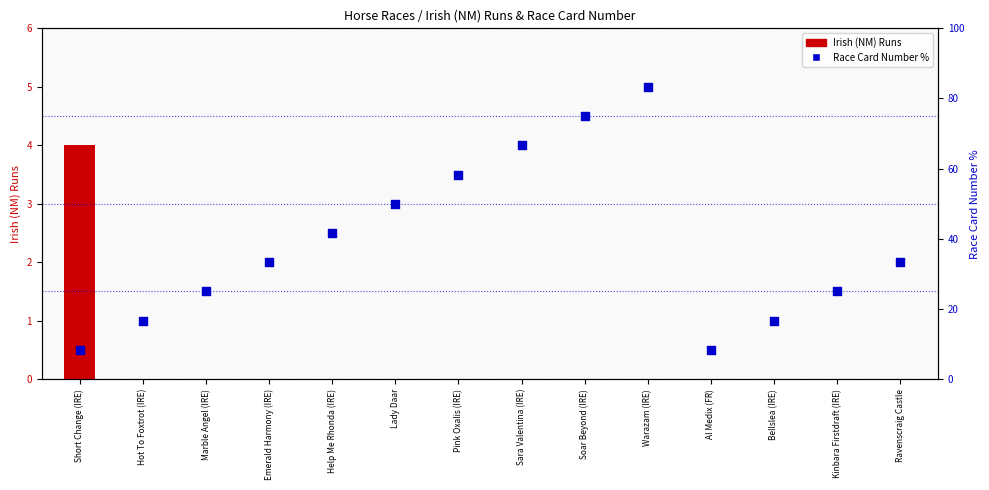

What are all the series names shown in the legend?

Irish (NM) Runs, Race Card Number (pct)